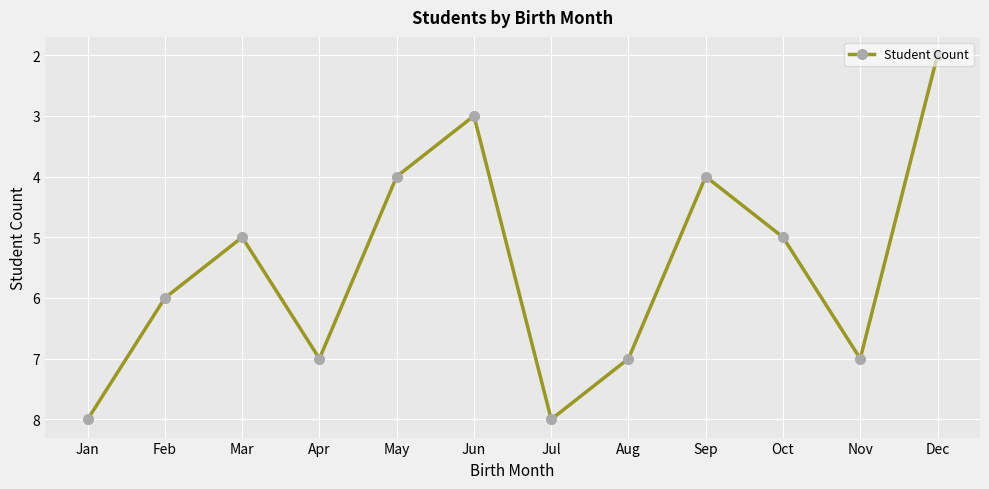

Reading left to right, extract all data points from this chart.

Jan=8	Feb=6	Mar=5	Apr=7	May=4	Jun=3	Jul=8	Aug=7	Sep=4	Oct=5	Nov=7	Dec=2